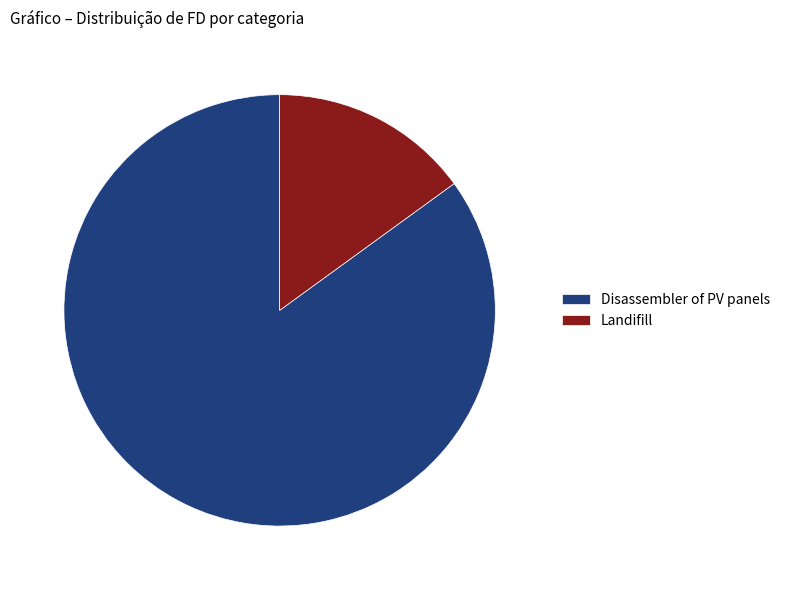

Is it true that Landifill is 15% of the pie?

True